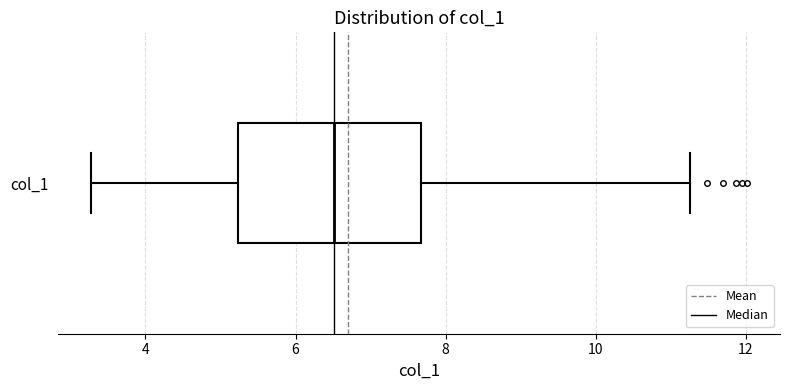

Read this box plot against the x-axis: the position of the median line, the range covered by the box, and the ends of both whiskers. The values are not printed on the chart, so give them approximately, as read against the axis.

median 6.6, box 5.2 to 7.6, whiskers 3.2 to 11.2